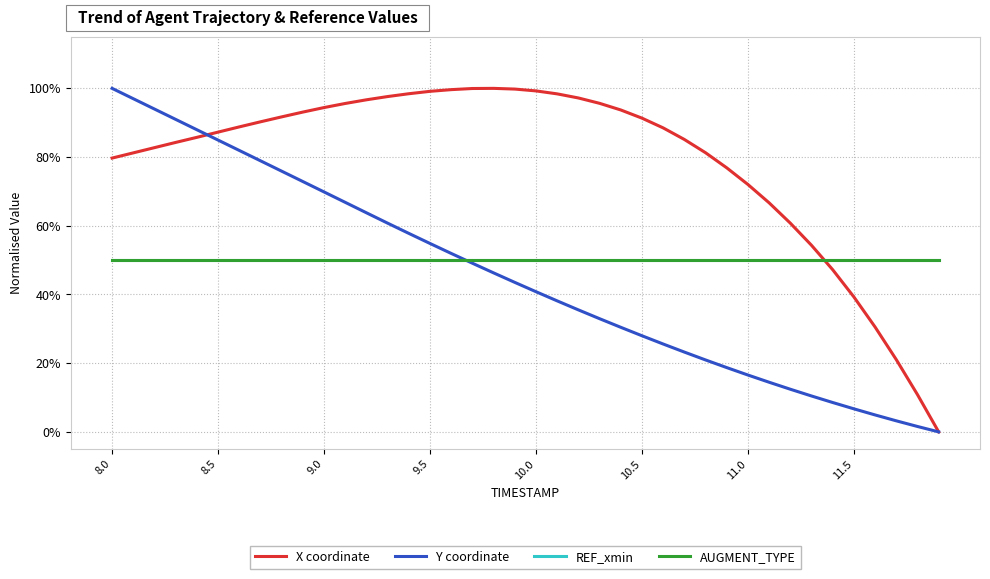

Does the chart have visible grid lines?

Yes